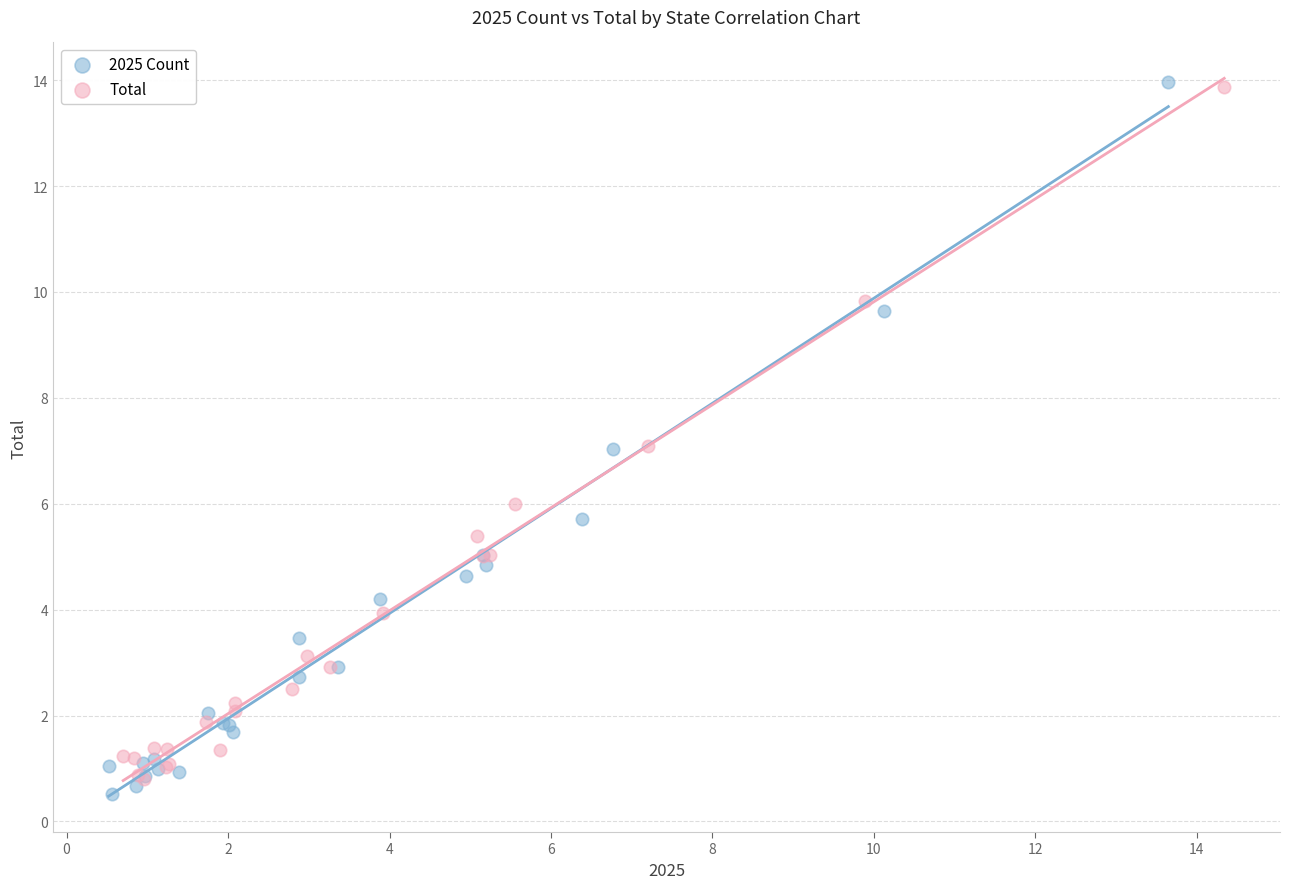

Which series has the largest Y range (max minus min)?

2025 Count